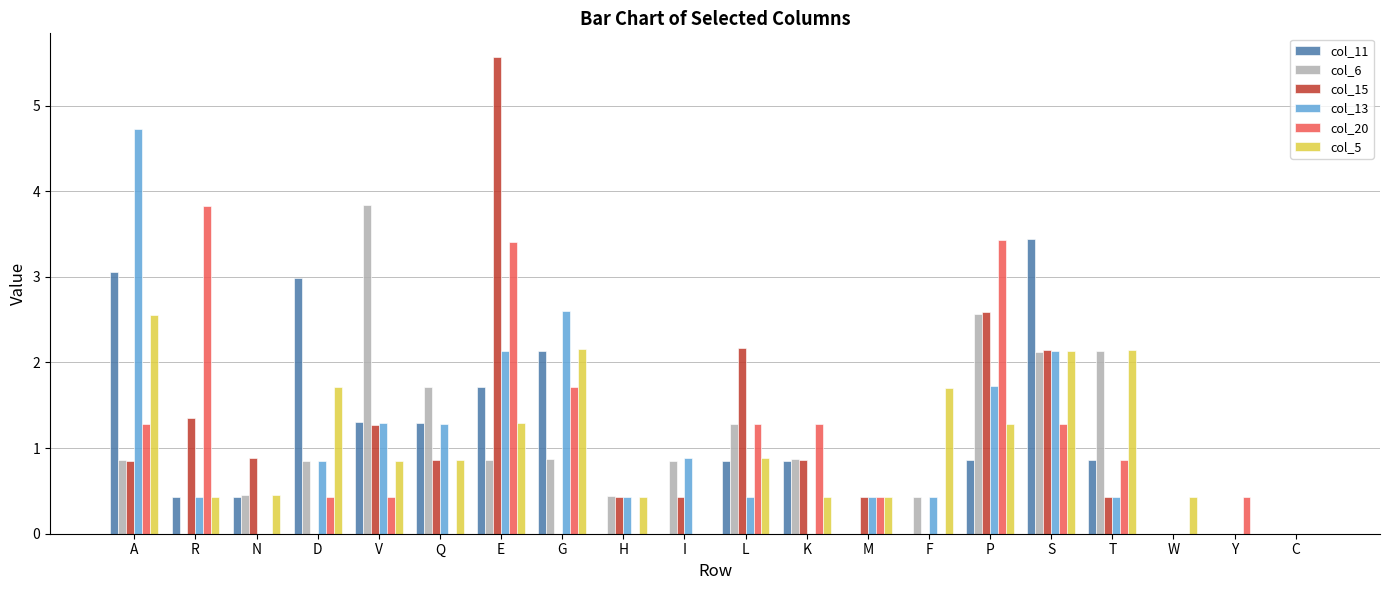

Between L and Y, which series saw the biggest shift?

col_15